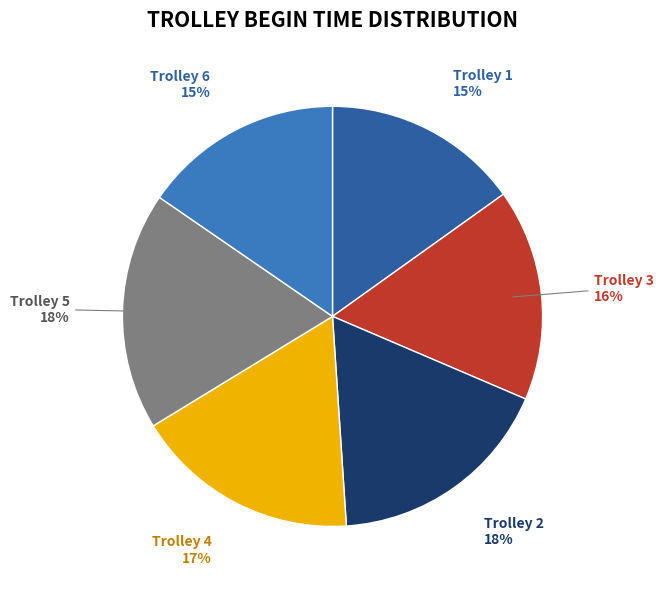

To the nearest percent, what percentage of the pie is Trolley 6?

15%